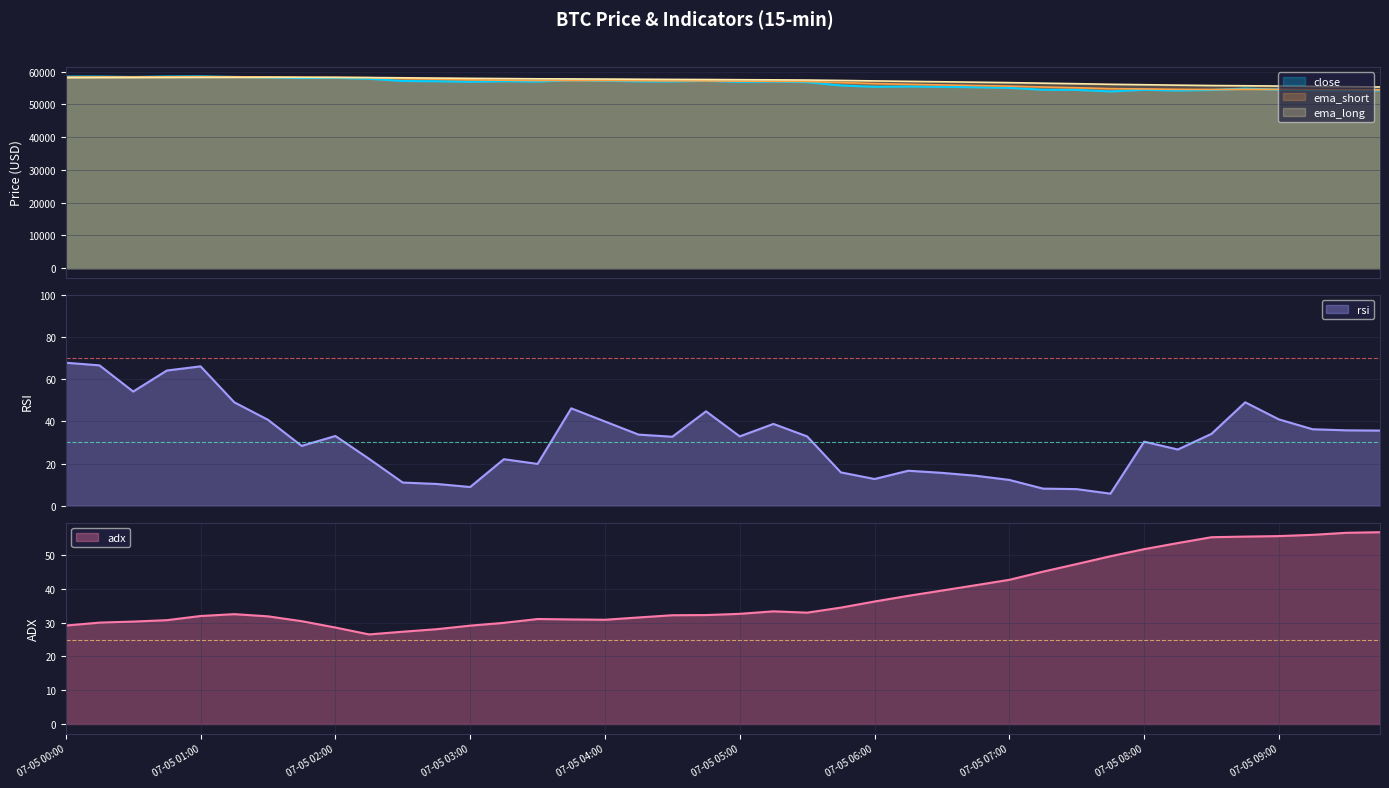

Count the number of data series in this chart.

5